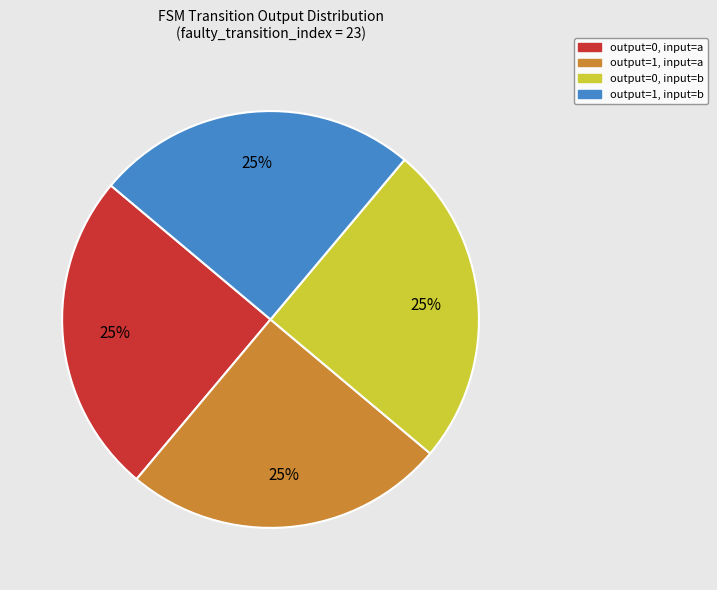

Count the number of slices in the pie.

4